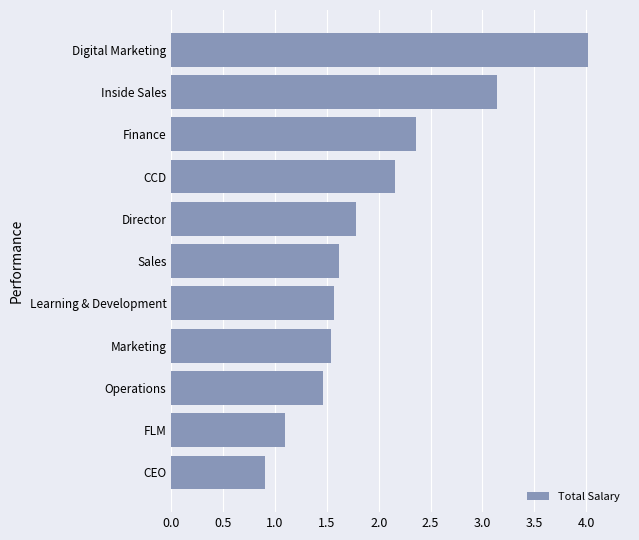

How many bars are there in total?

11